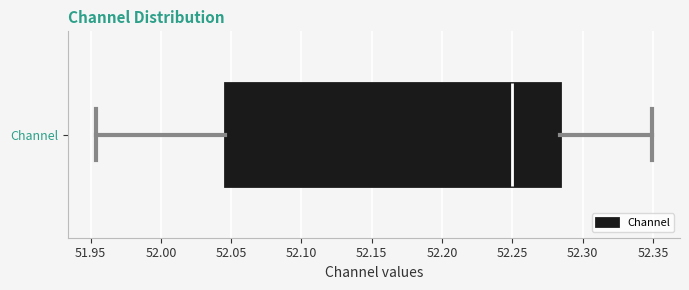

Read this box plot against the x-axis: the position of the median line, the range covered by the box, and the ends of both whiskers. The values are not printed on the chart, so give them approximately, as read against the axis.

median 52.250, box 52.045 to 52.285, whiskers 51.955 to 52.350